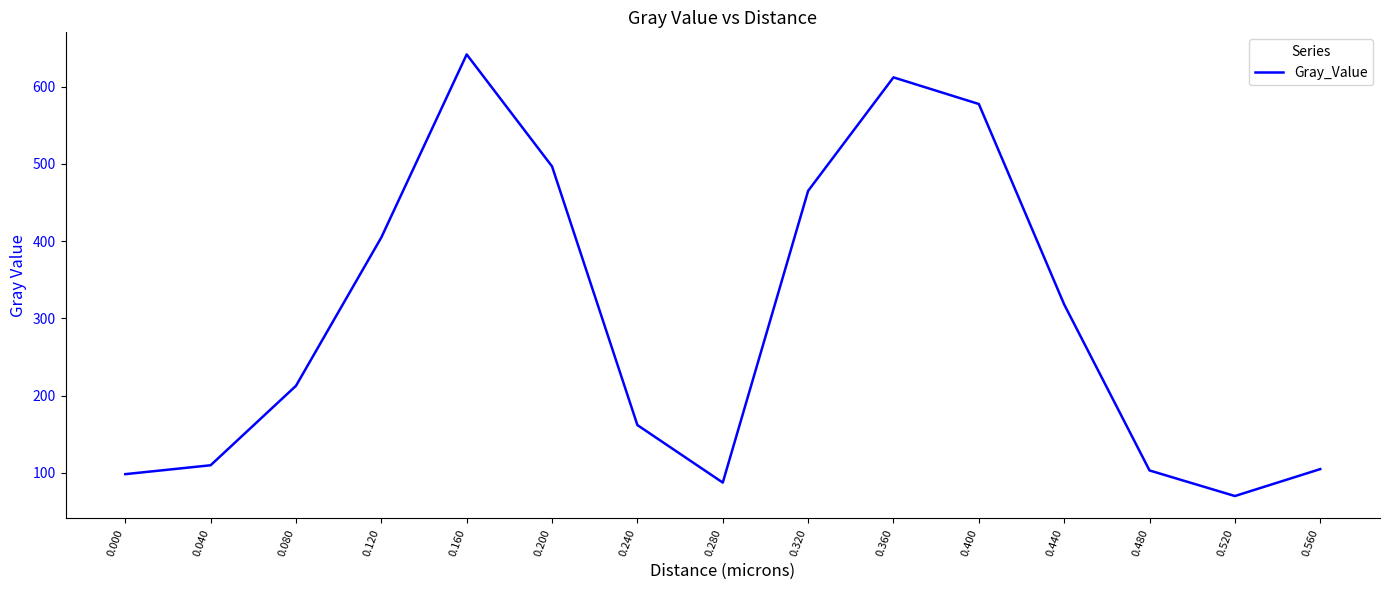

Does the chart display data point markers on the line(s)?

No